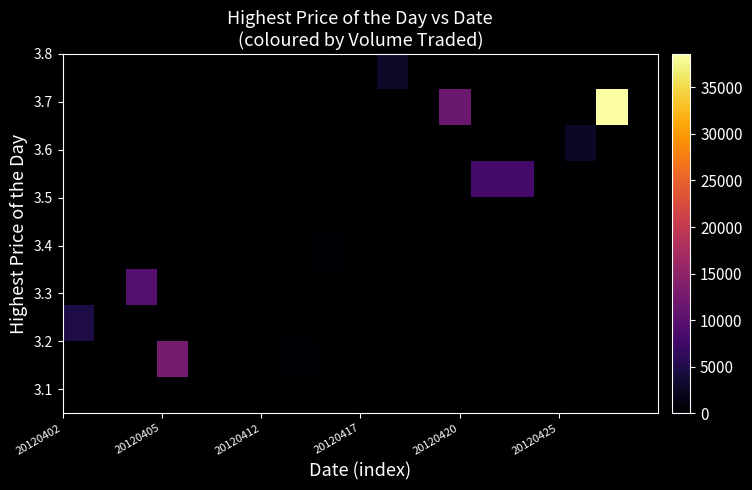

At which category does the chart reach its peak across all series?

17